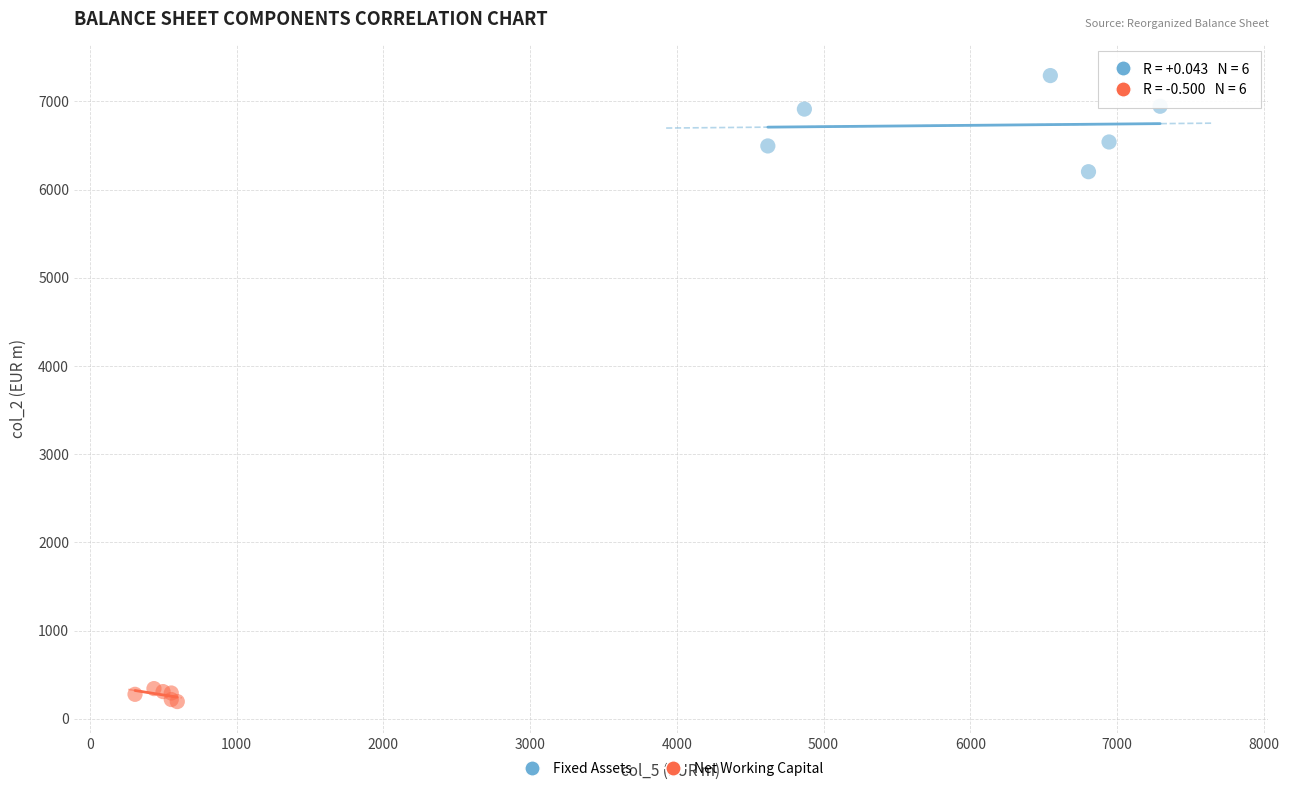

Which series contains the highest Y value?

Fixed Assets